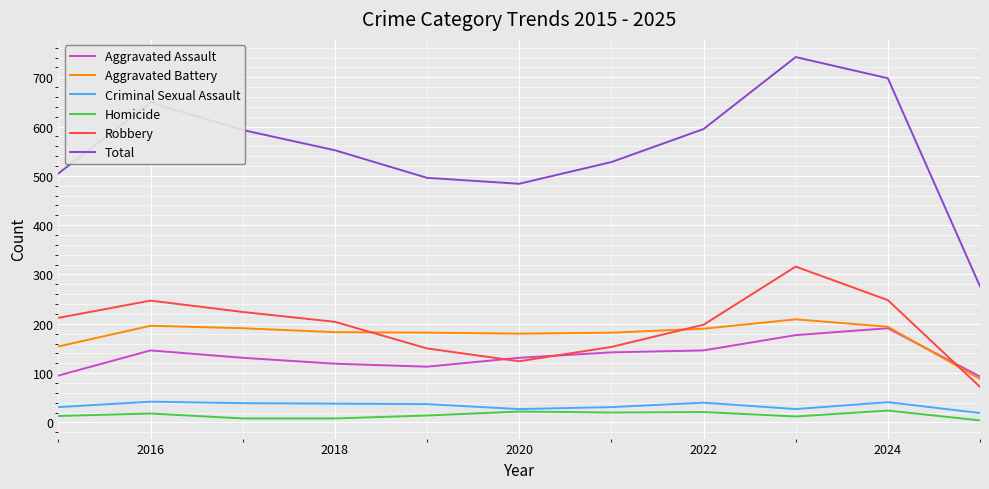

What is the highest value of the Robbery series?

316